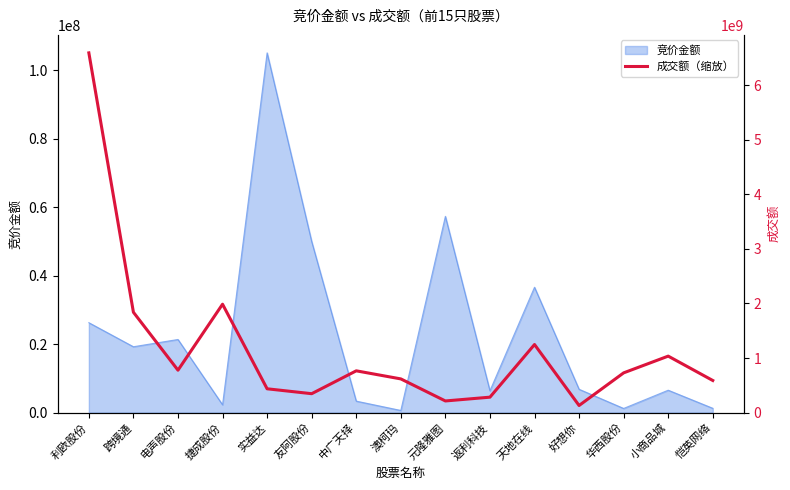

Which category has the highest value in the 成交额_ax2 series?

利欧股份